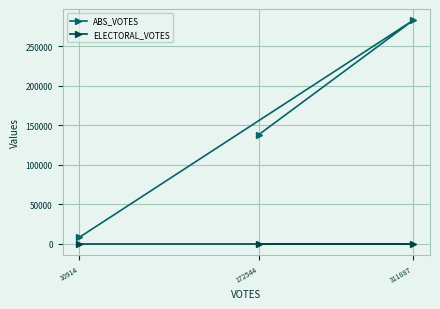

How many ABS_VOTES values are between 8234 and 282677?

3